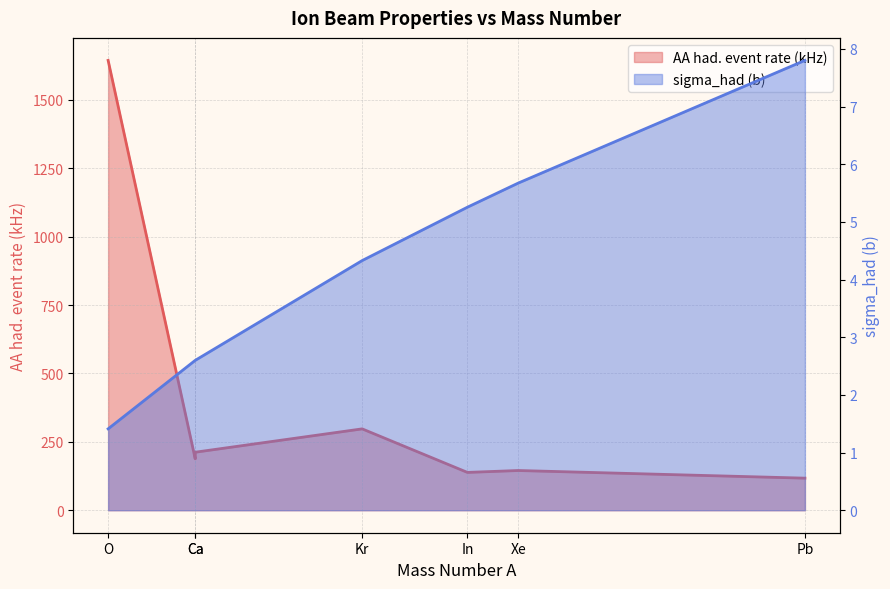

True or false: sigma_had (b) has more than 1 points higher than both neighbors.

False